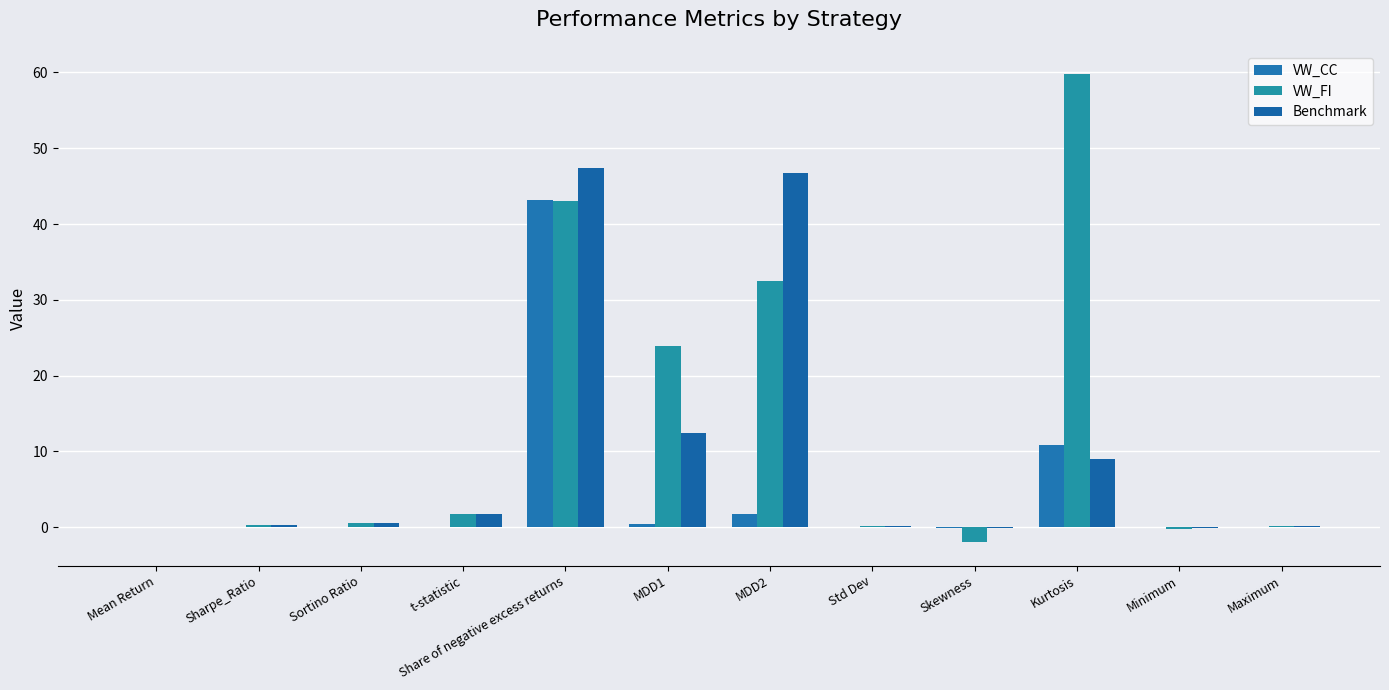

What are all the series names shown in the legend?

VW_CC, VW_FI, Benchmark